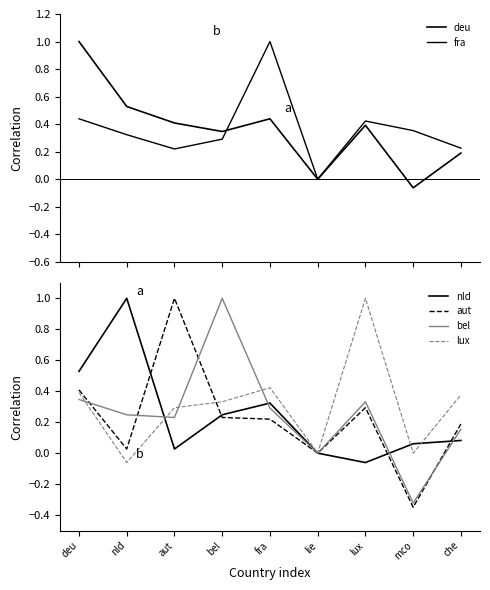

True or false: deu has more than 0 points higher than both neighbors.

True